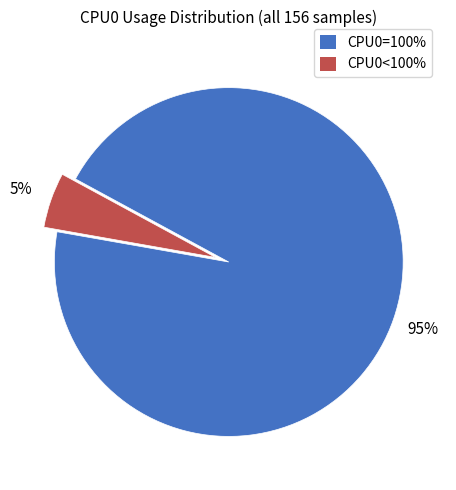

Is there any slice that represents more than half of the pie?

Yes